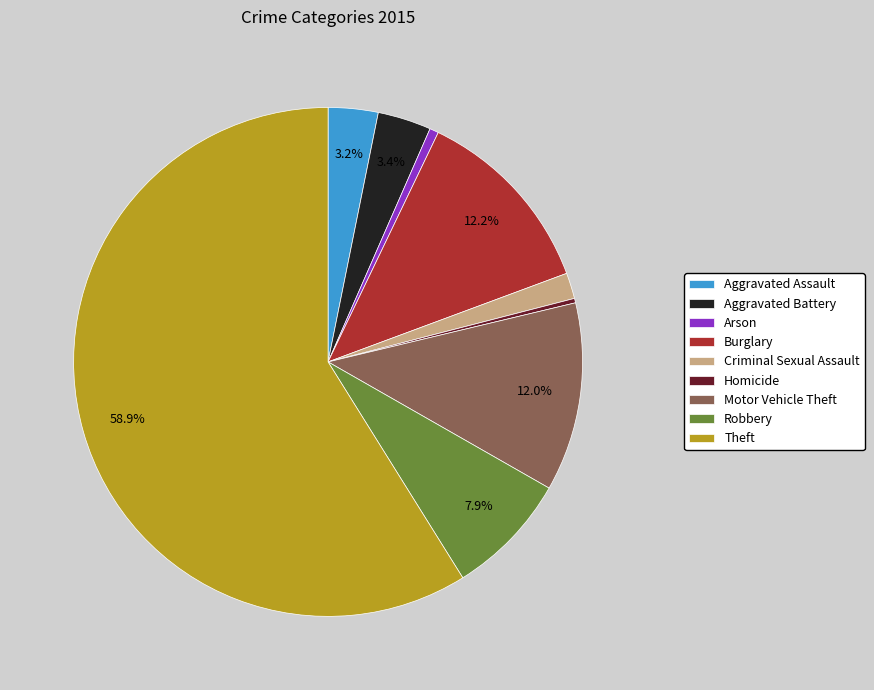

What percentage is the Burglary slice, to the nearest percent?

12%